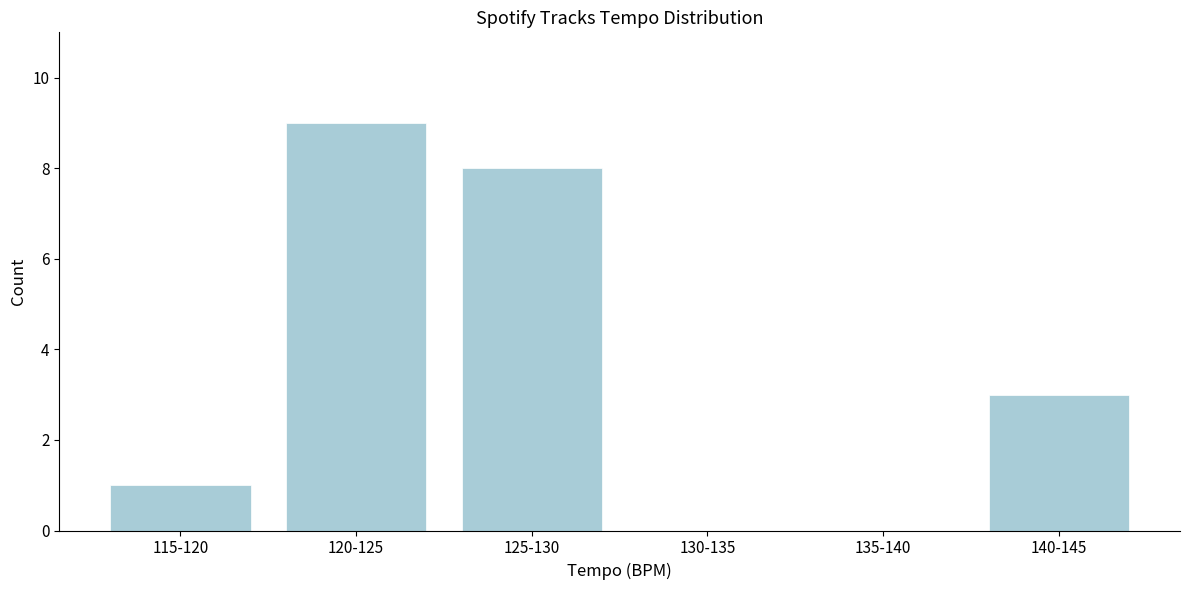

Reading right to left, what are all the values shown in this chart?

140-145=3	135-140=0	130-135=0	125-130=8	120-125=9	115-120=1